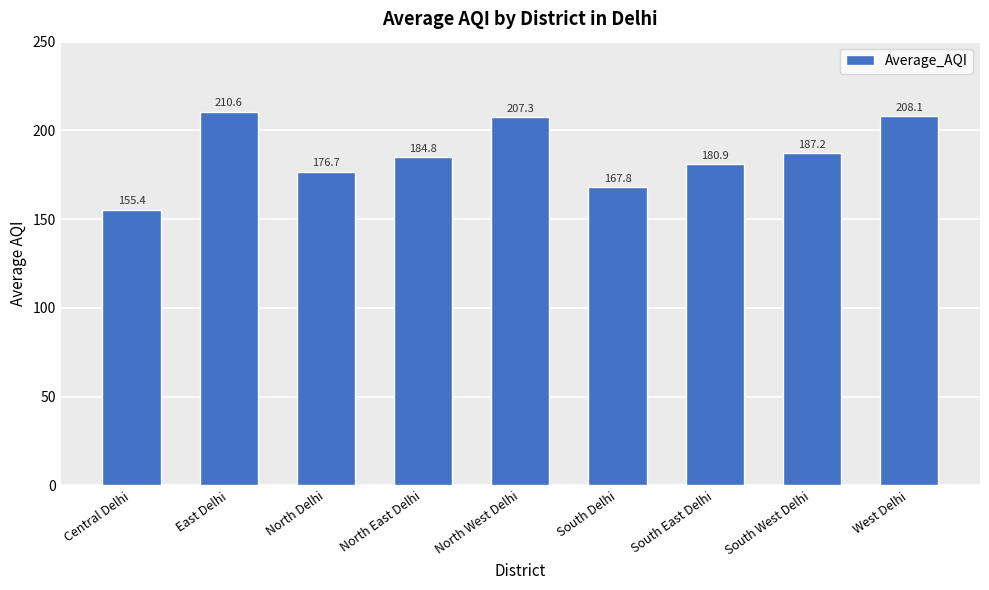

List the labels in order of value, smallest first.

Central Delhi, South Delhi, North Delhi, South East Delhi, North East Delhi, South West Delhi, North West Delhi, West Delhi, East Delhi